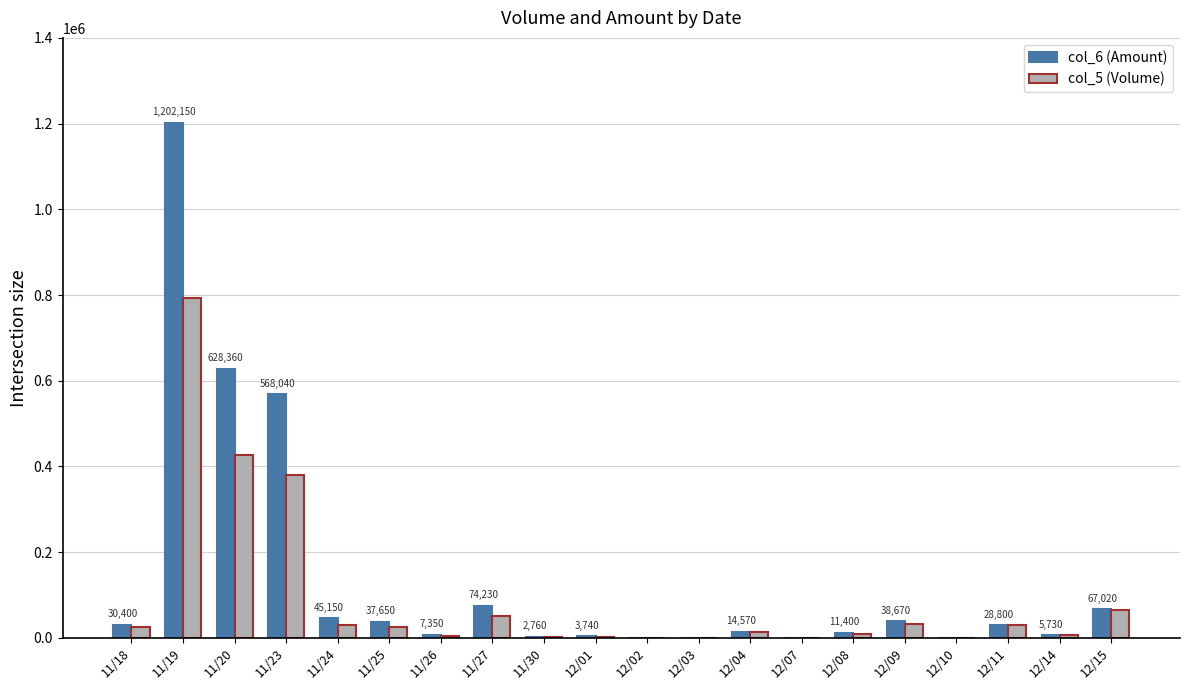

Is the value of col_6 (Amount) at 11/27 greater than the value of col_5 (Volume) at 12/10?

Yes